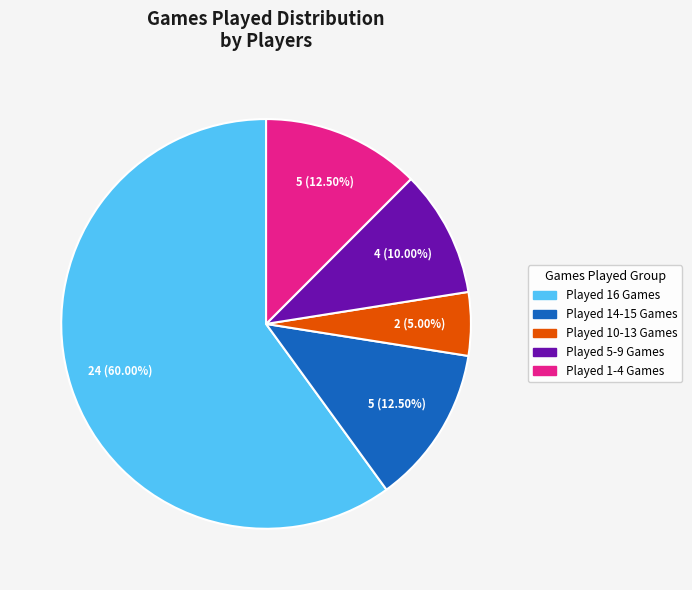

Is there any slice that represents more than half of the pie?

Yes